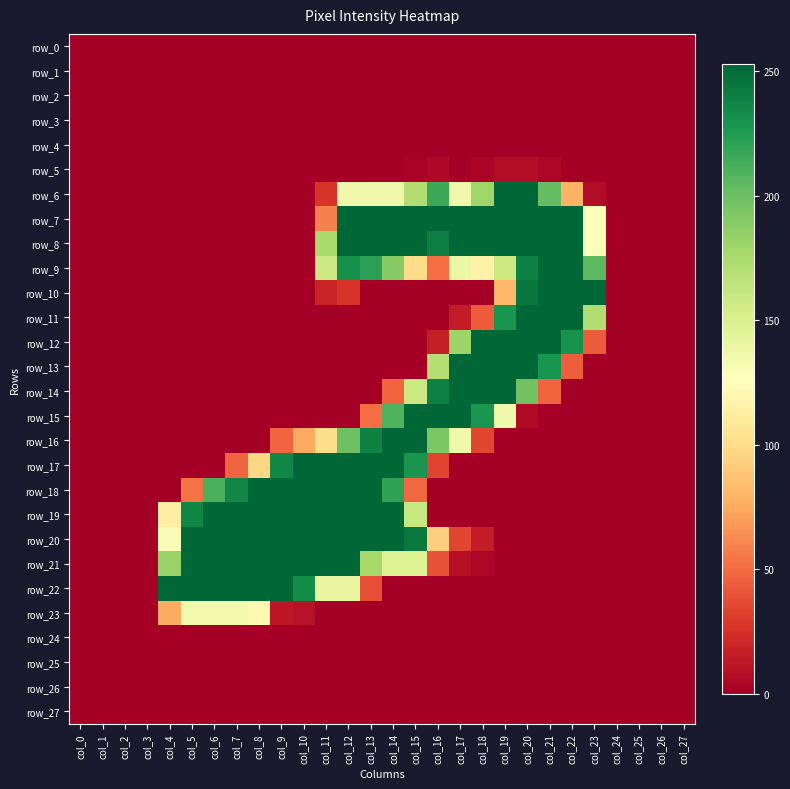

Between col_23 and col_25, which is larger?

col_23